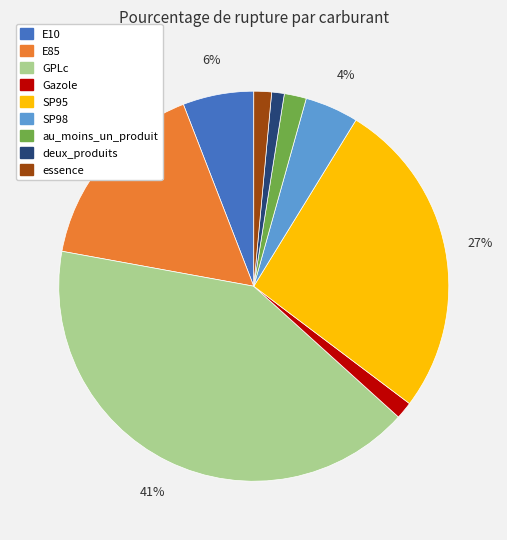

The deux_produits slice represents 1% of the pie. True or false?

True